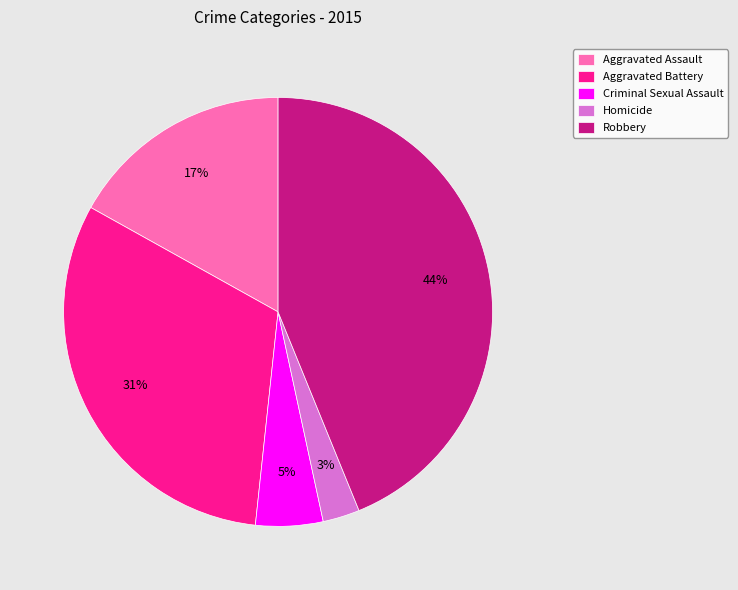

How many segments does this pie chart have?

5